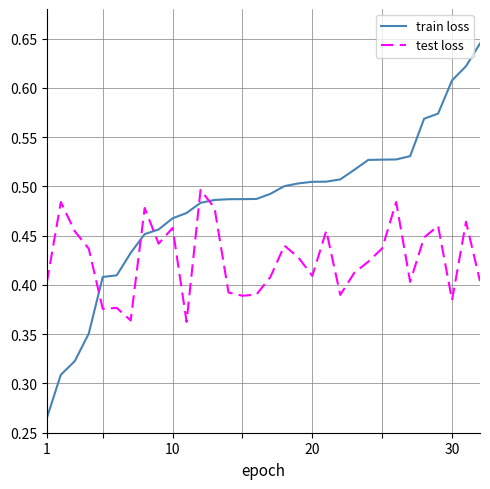

True or false: test loss and train loss intersect in this chart.

True